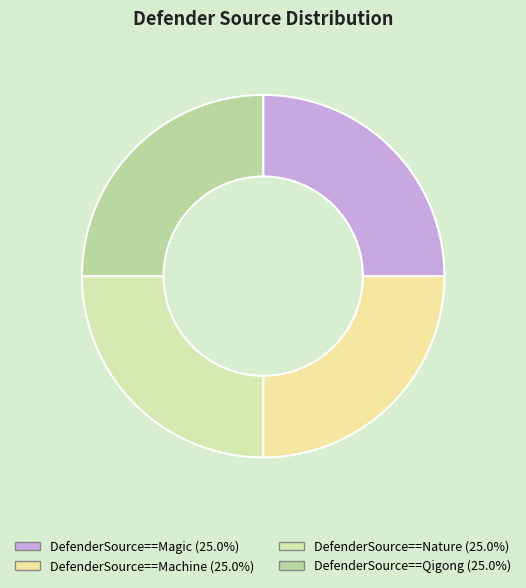

What is the largest slice in the pie chart?

DefenderSource==Qigong